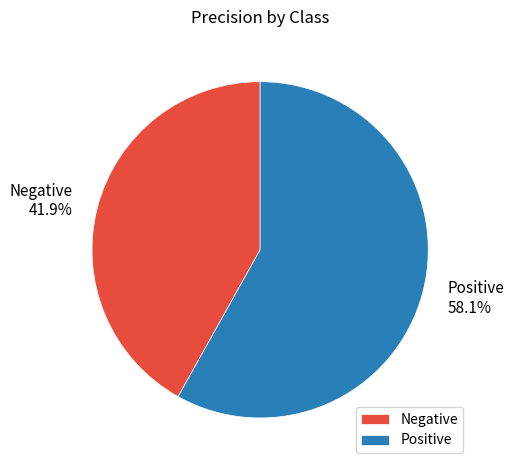

To the nearest percent, what is the combined percentage of Positive and Negative?

100%